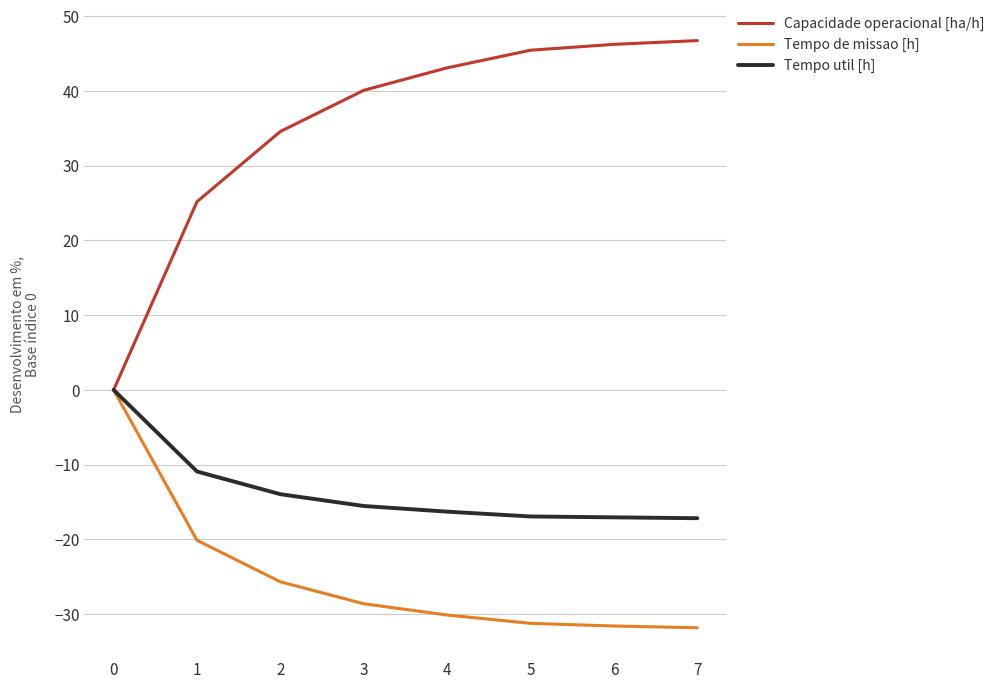

What is the total value across all series at 2?

-5.1